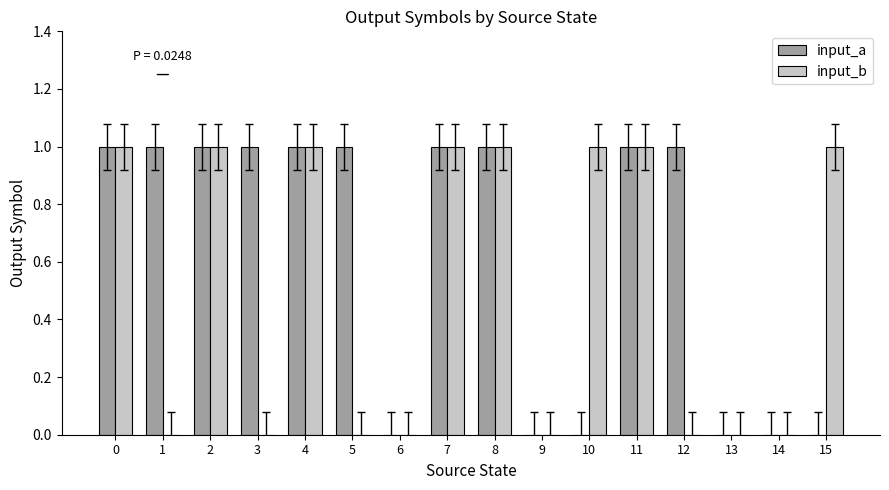

What is the sum of all input_b values?

8